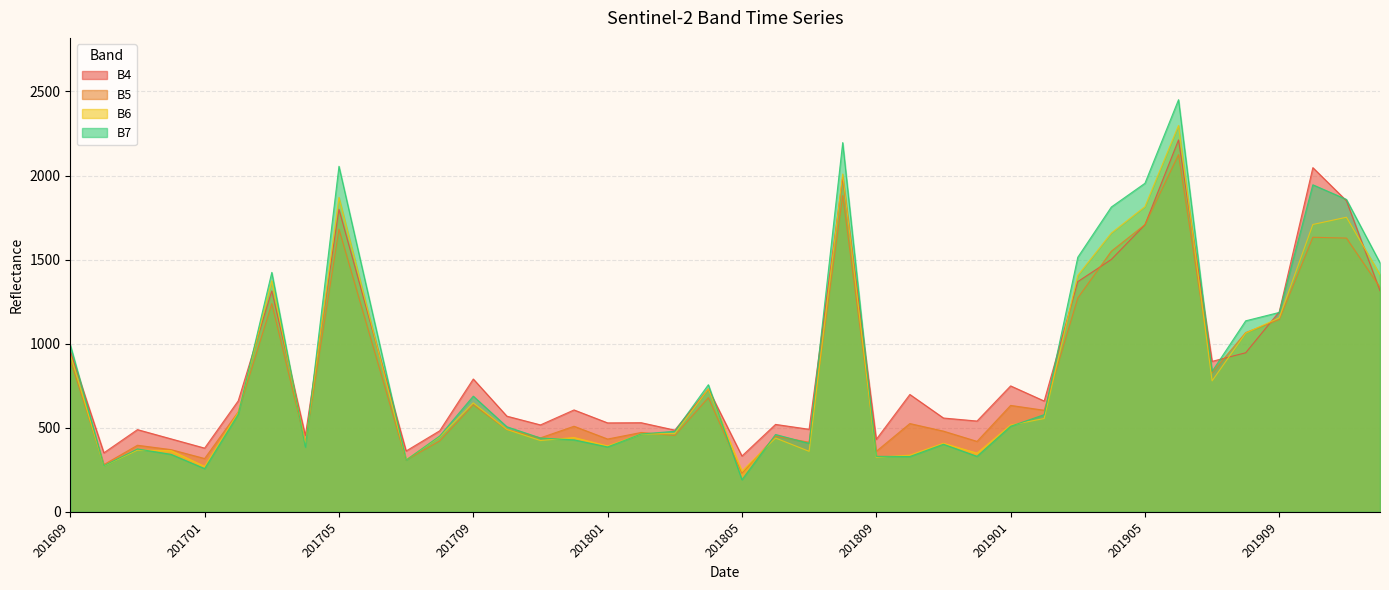

Reading left to right, list all the values displayed in this chart.

B4: 955	351	489	434	379	660	1314	454	1799	1080	362	482	790	569	517	606	529	530	486	731	332	520	491	1989	431	698	558	540	749	659	1369	1501	1707	2212	895	946	1190	2047	1850	1315
B5: 903	281	396	370	317	594	1238	411	1681	994	308	422	637	489	440	509	433	472	454	679	229	450	414	1881	360	525	480	419	633	604	1272	1550	1708	2124	828	1066	1144	1633	1628	1335
B6: 936	273	367	364	270	590	1374	402	1870	1090	310	446	648	490	424	442	392	462	466	731	243	439	360	2009	325	337	408	349	516	555	1406	1658	1815	2298	779	1063	1154	1709	1752	1411
B7: 993	274	374	342	257	580	1424	385	2055	1181	308	451	688	506	439	428	386	463	479	756	191	460	407	2196	330	329	402	330	509	578	1514	1813	1954	2451	835	1136	1186	1945	1858	1481